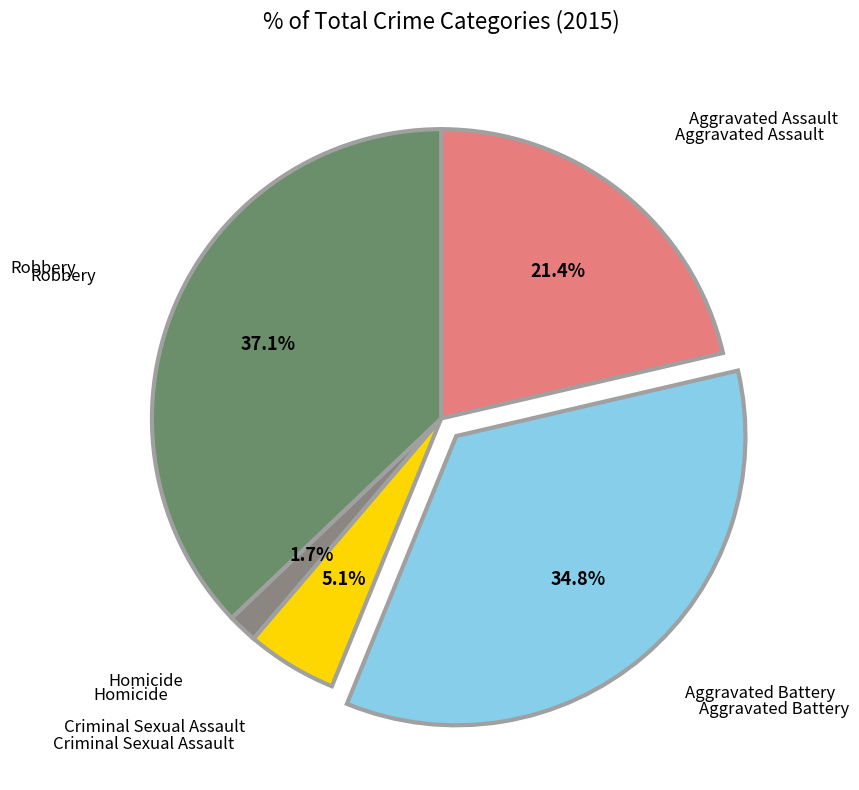

How many segments does this pie chart have?

5